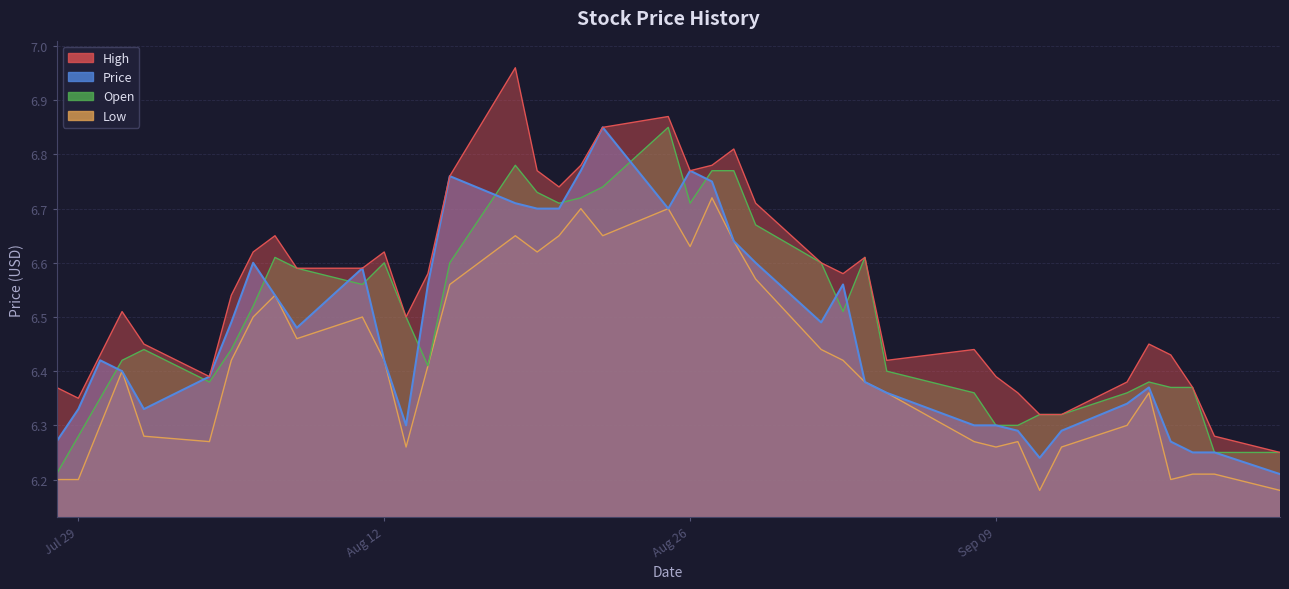

True or false: Price and Open intersect in this chart.

True